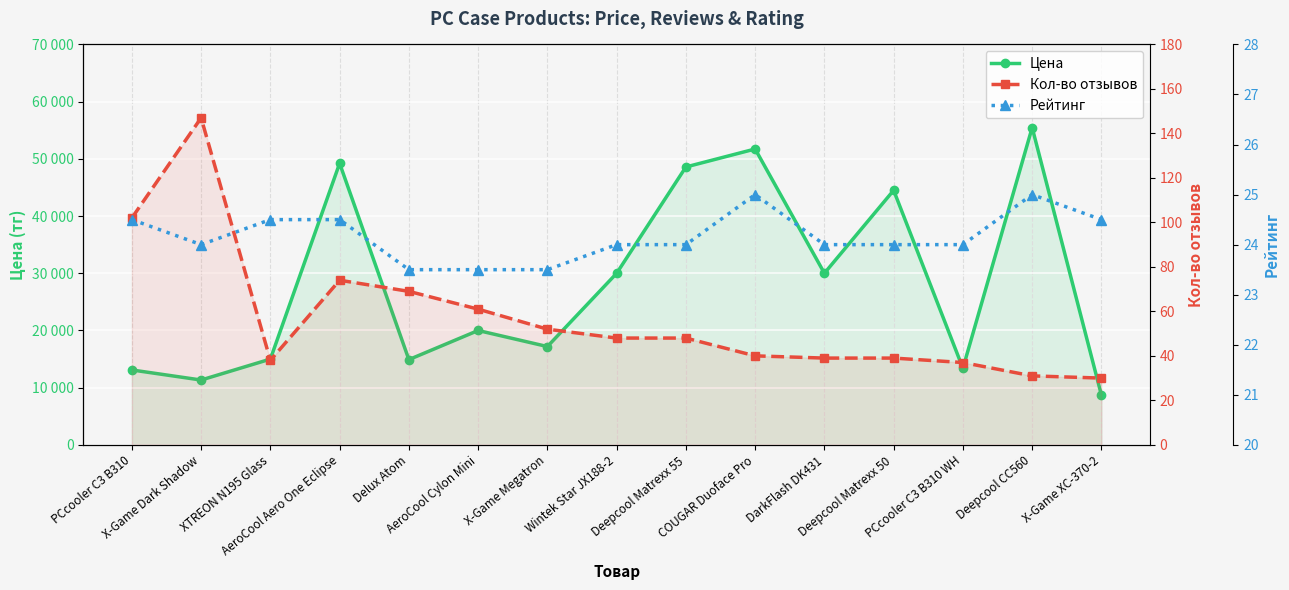

At which label does Цена reach its peak?

Deepcool CC560